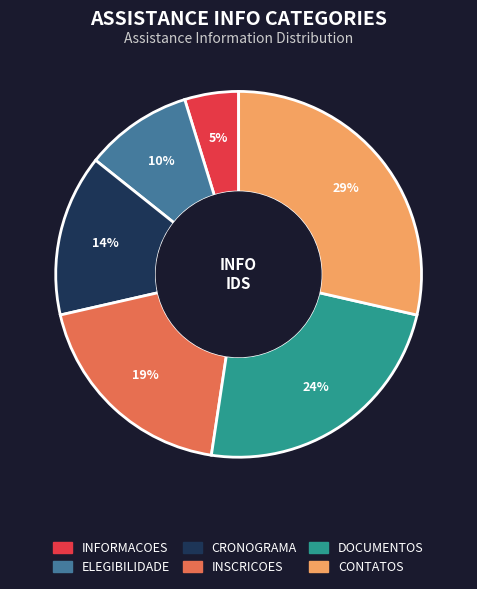

Rank the categories by value from lowest to highest.

INFORMACOES, ELEGIBILIDADE, CRONOGRAMA, INSCRICOES, DOCUMENTOS, CONTATOS